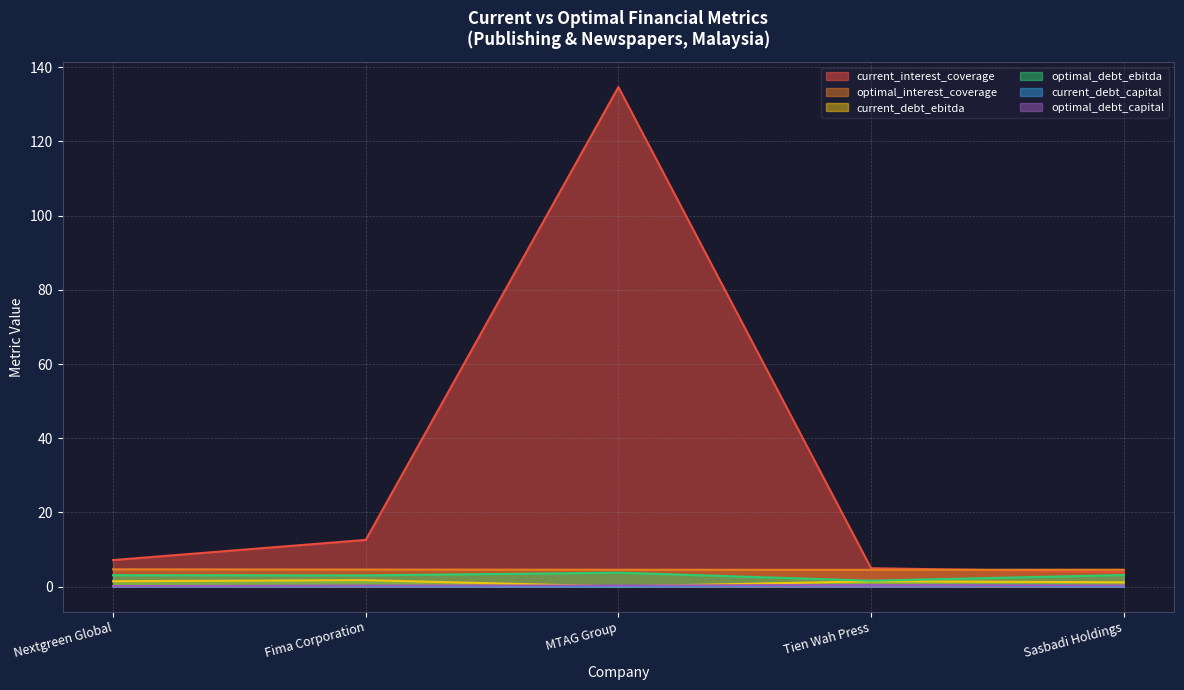

What is the difference between the optimal_debt_capital values at Tien Wah Press and MTAG Group?

0.1